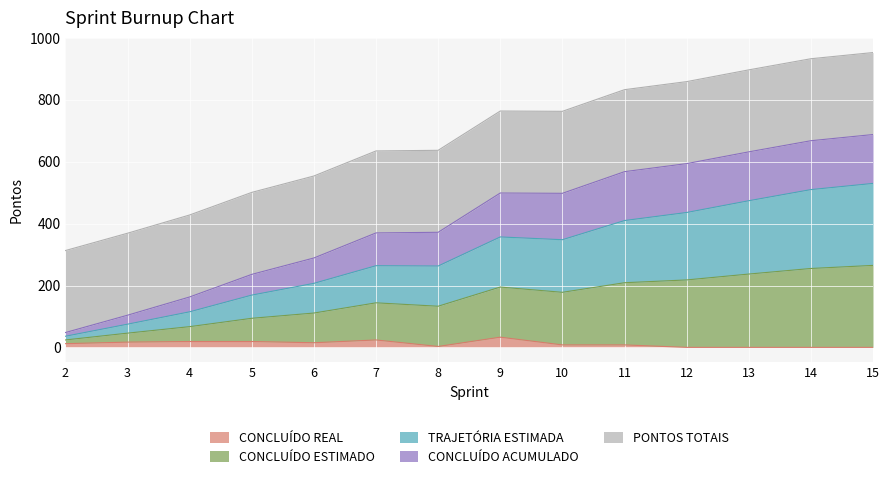

Rank the categories by CONCLUÍDO ESTIMADO value from lowest to highest.

2, 3, 4, 5, 6, 8, 7, 10, 9, 11, 12, 13, 14, 15